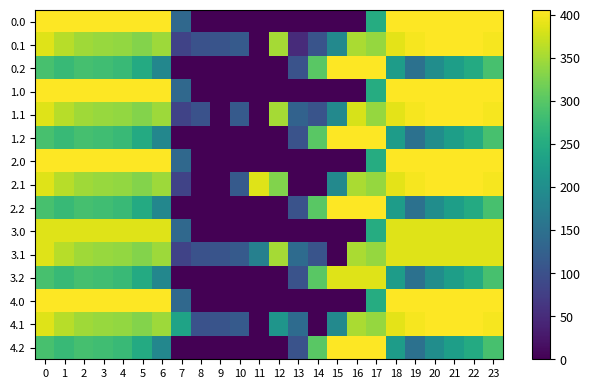

What is the total value across all series at 17?

4958.2